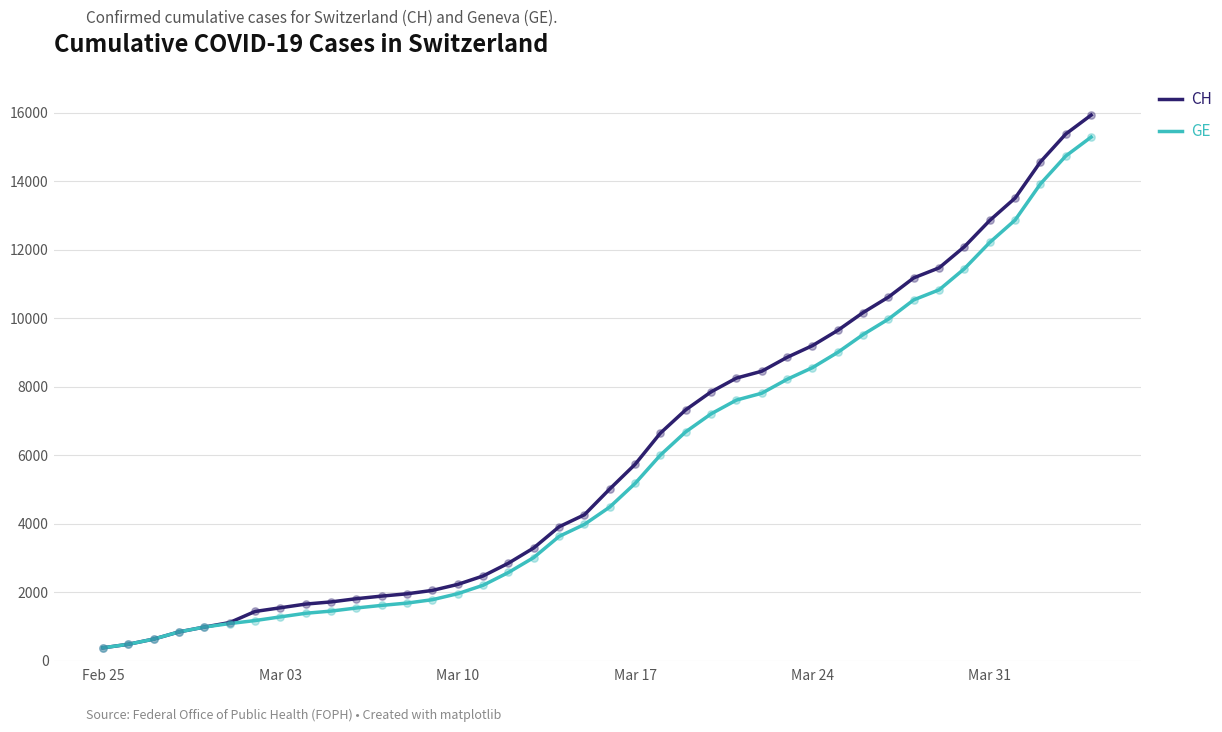

What is the minimum value for CH?

375